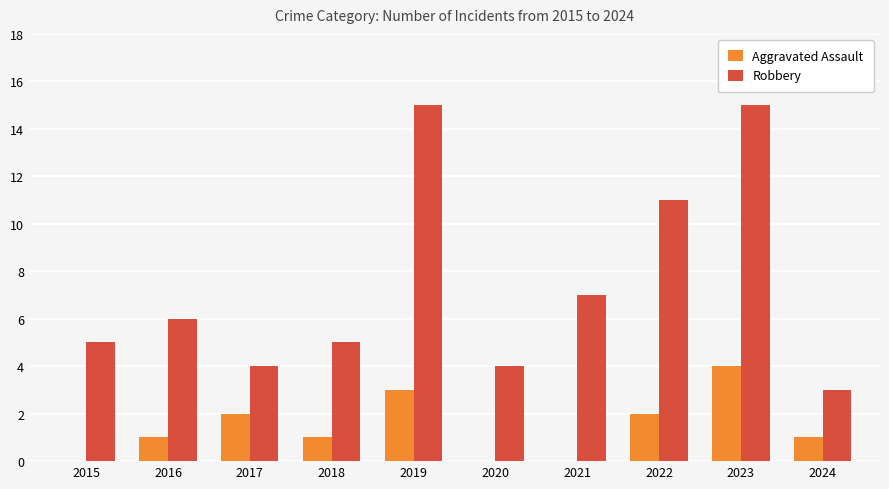

Which series has the largest total across all categories?

Robbery